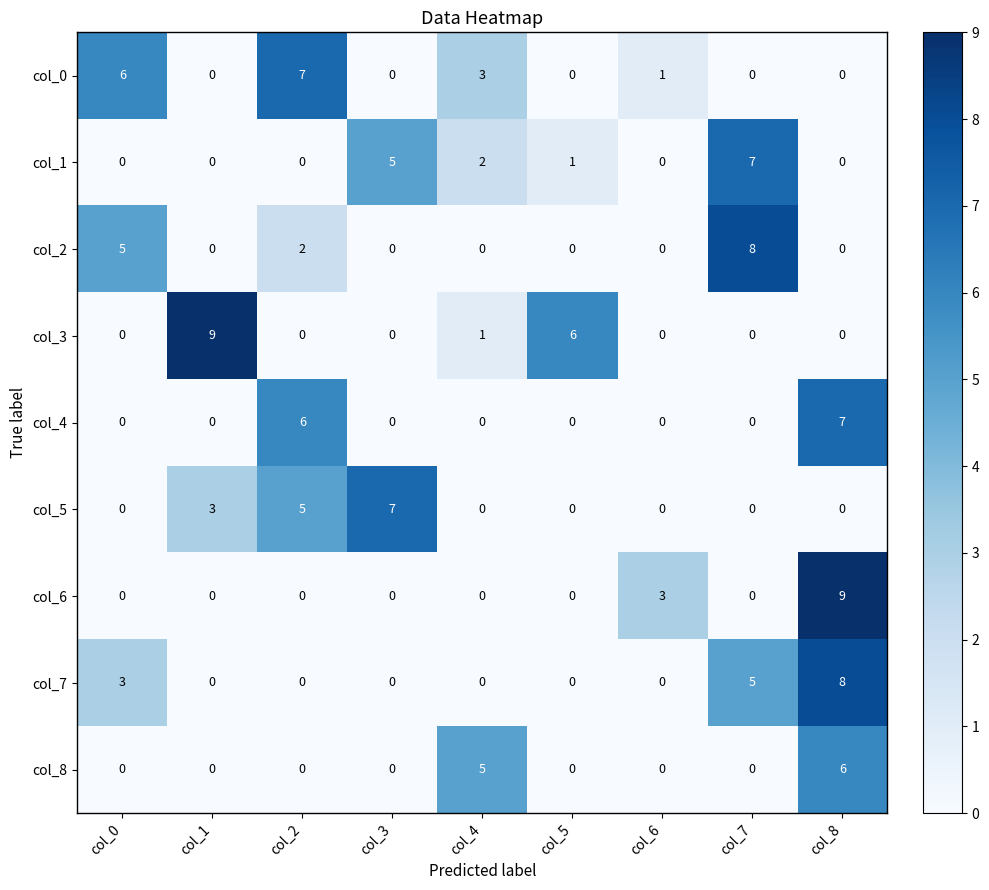

What is the difference between the maximum and second lowest values in the col_4 series?

7